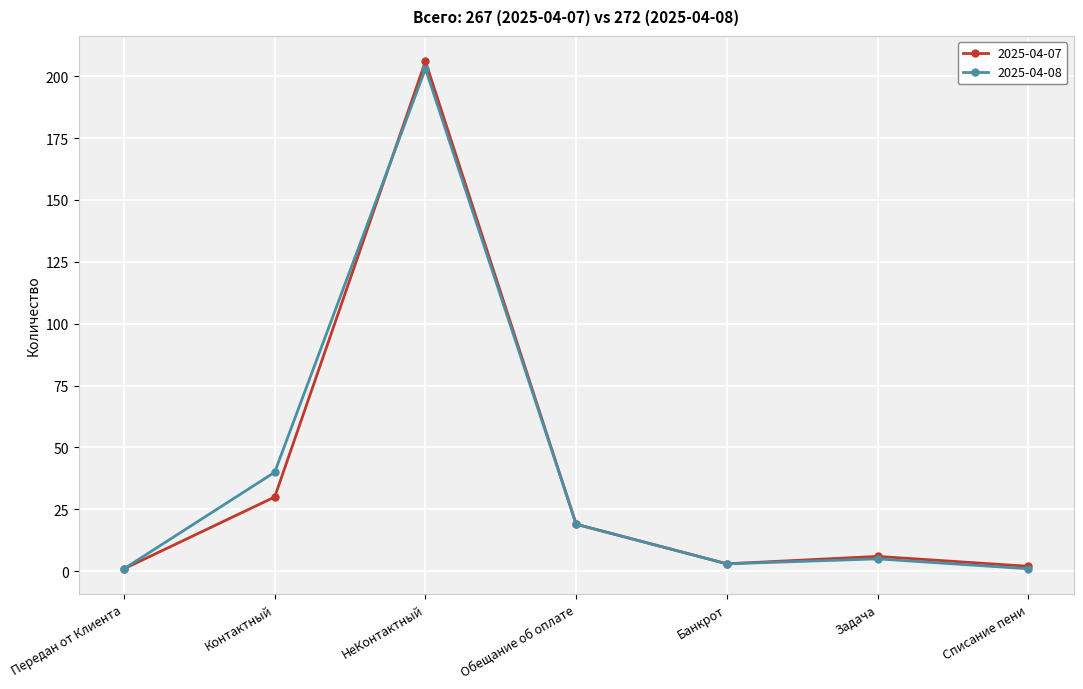

Reading left to right, what are all the values shown in this chart?

2025-04-07: 1	30	206	19	3	6	2
2025-04-08: 1	40	203	19	3	5	1